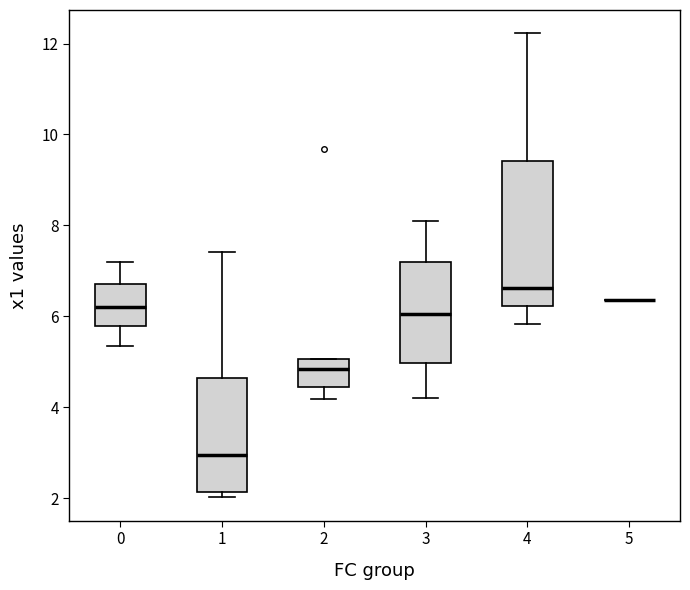

Which box is the tallest, from its lower edge to its upper edge?

4